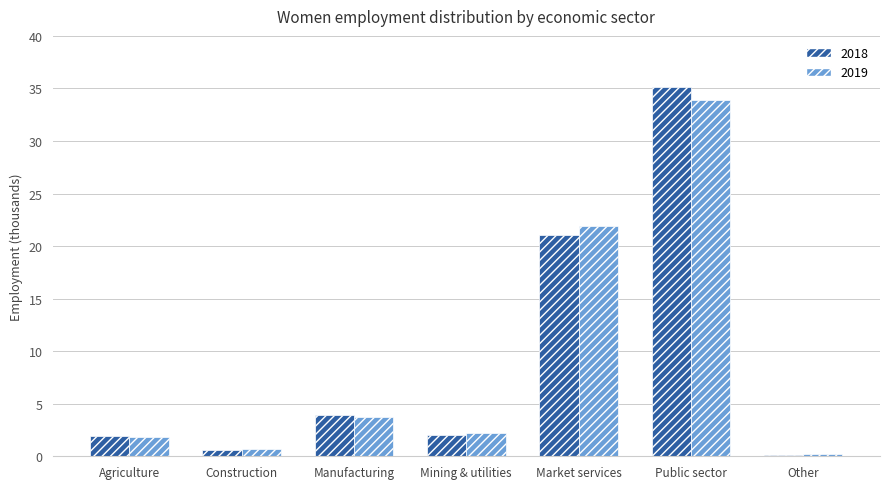

Is it true that 2018 equals 35.1 at Public sector?

True